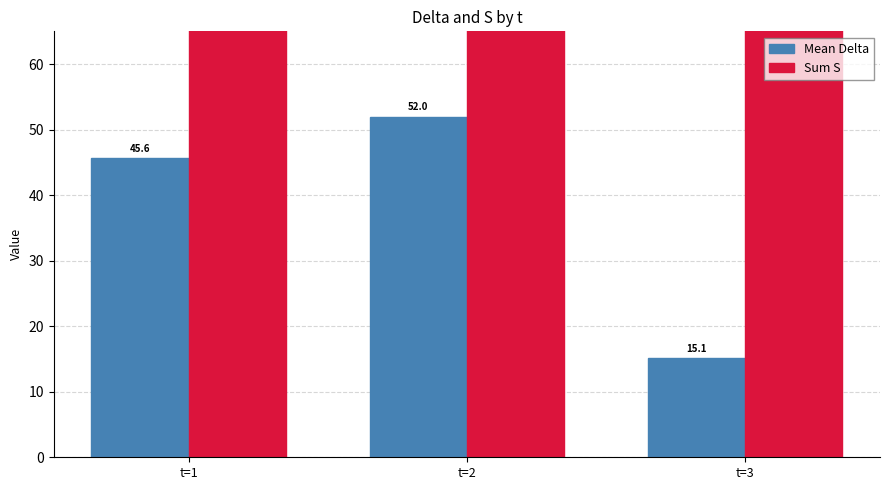

Rank the categories by Mean Delta value from highest to lowest.

t=2, t=1, t=3